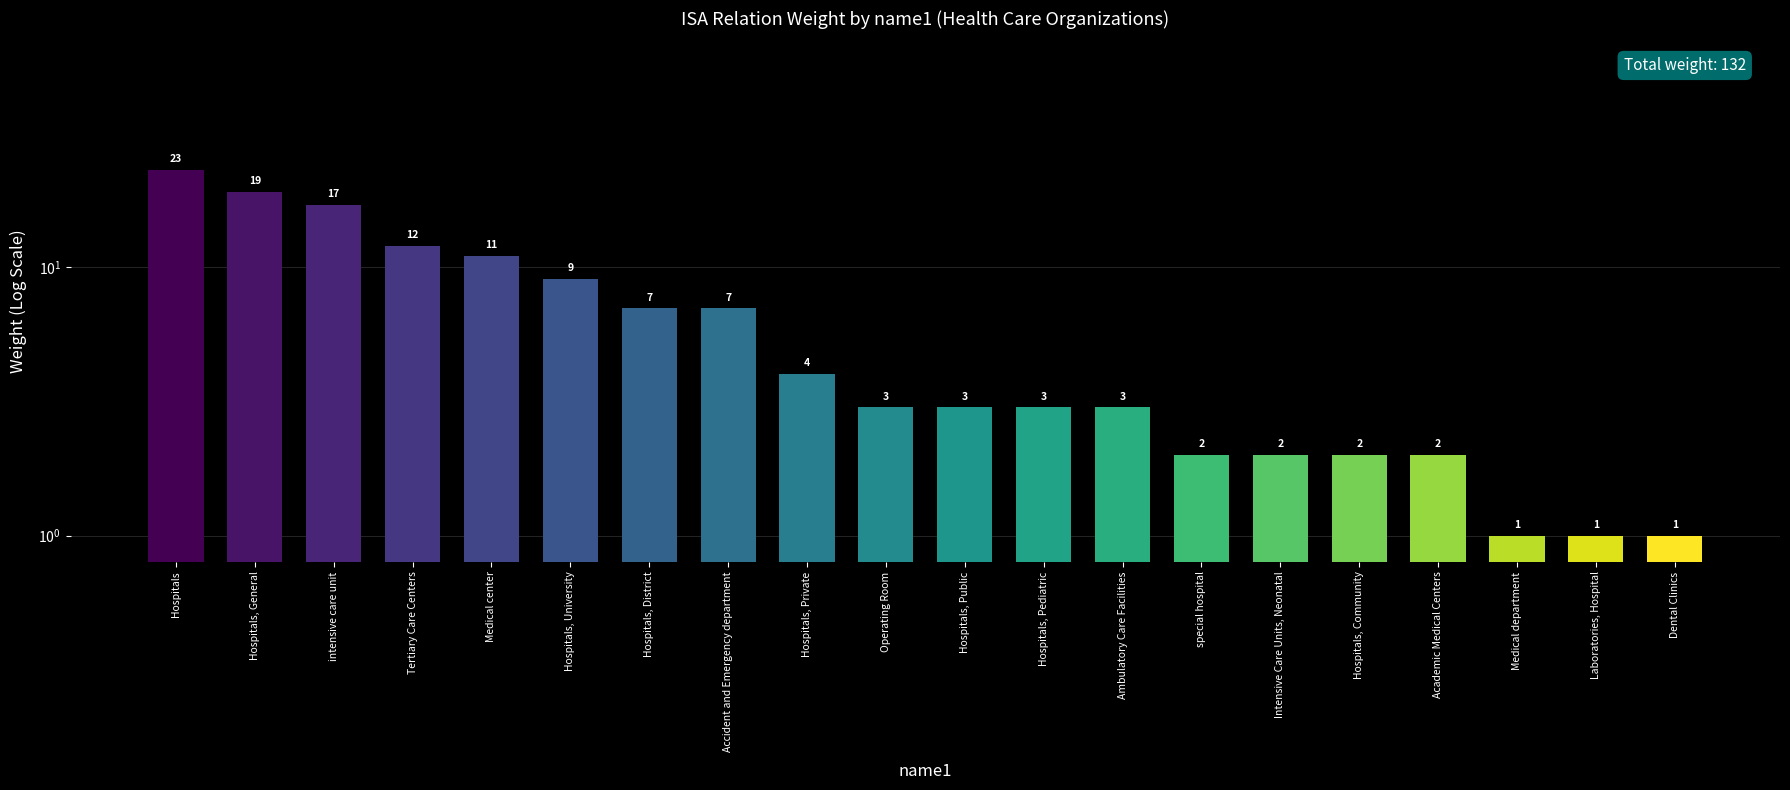

What value does the data have at Dental Clinics?

1